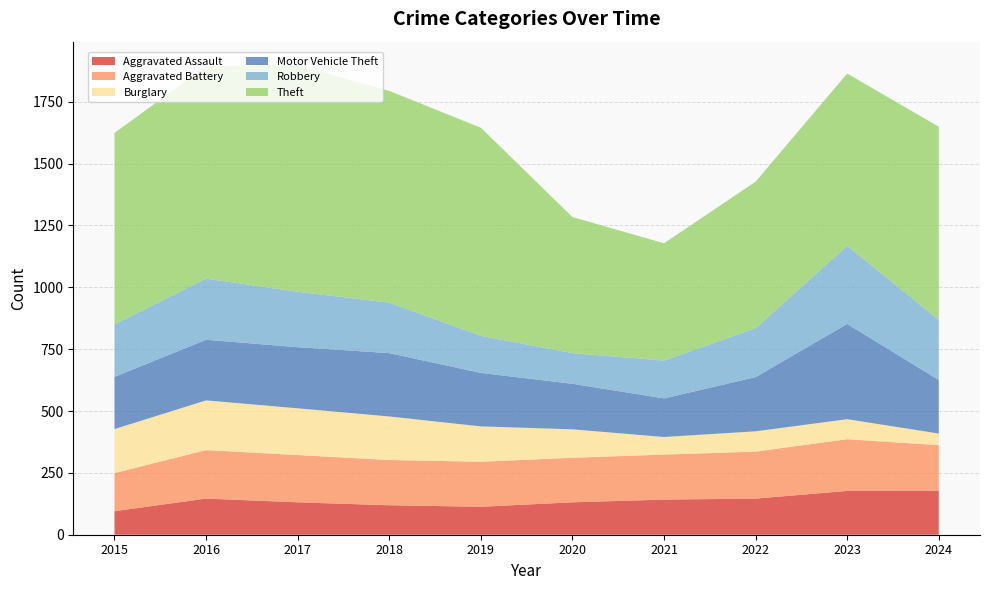

Reading left to right, extract all data points from this chart.

Aggravated Assault: 95	146	131	119	113	131	142	146	177	178
Aggravated Battery: 154	196	191	183	182	180	182	190	209	184
Burglary: 178	201	189	176	143	115	71	82	81	47
Motor Vehicle Theft: 211	245	247	256	216	184	156	219	385	216
Robbery: 212	247	224	204	150	124	153	198	316	243
Theft: 774	858	916	856	841	550	474	592	696	781